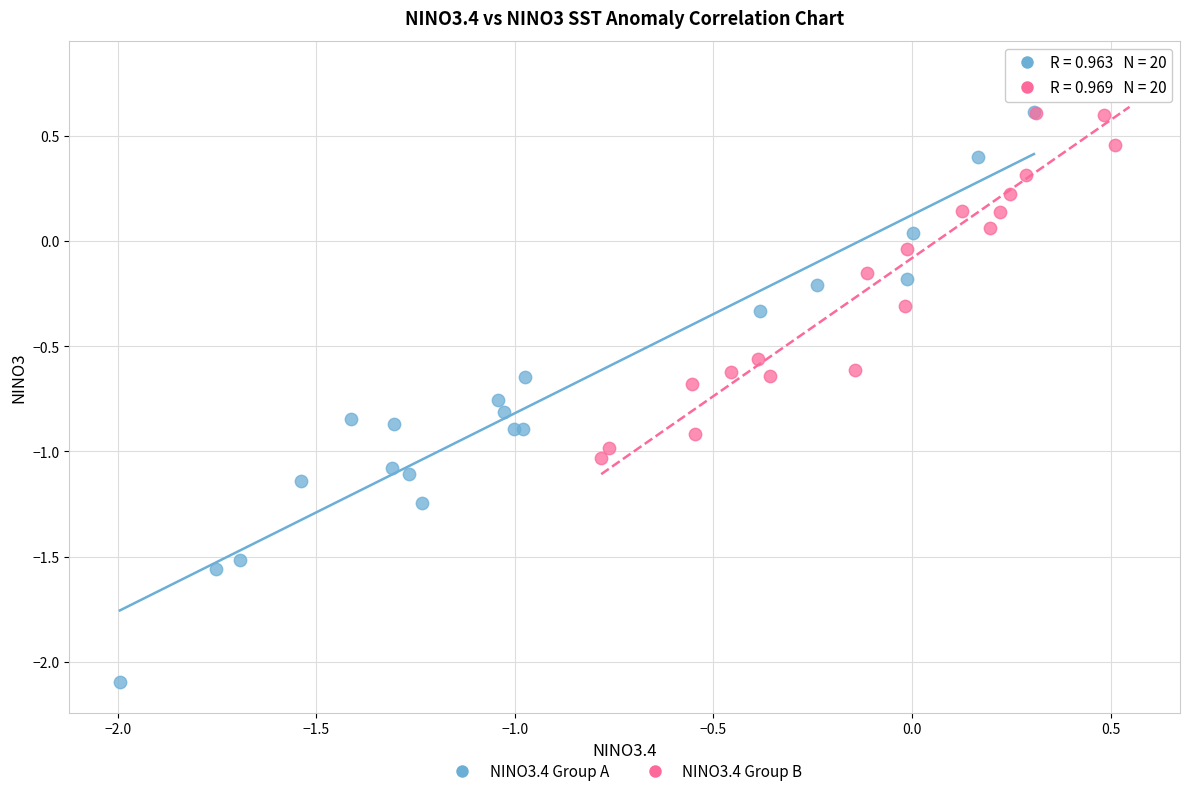

Which series contains the highest Y value?

NINO3.4 Group B